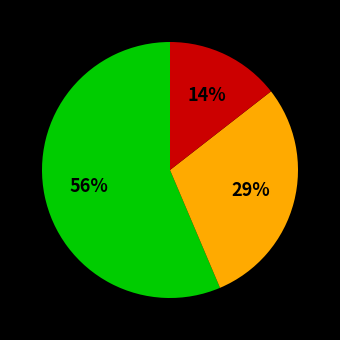

Is there any slice that represents more than half of the pie?

Yes